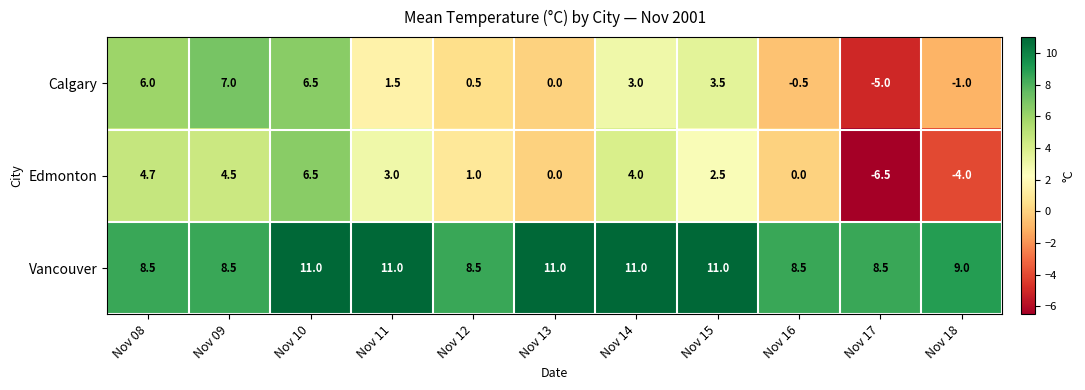

How many data points does each series have?

11